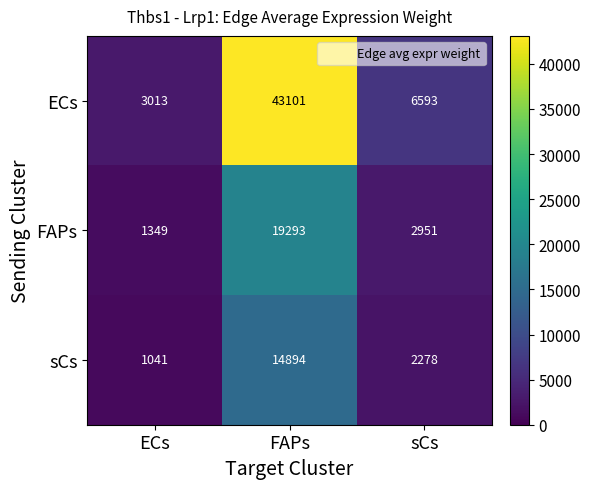

What is the smallest value displayed?

1041